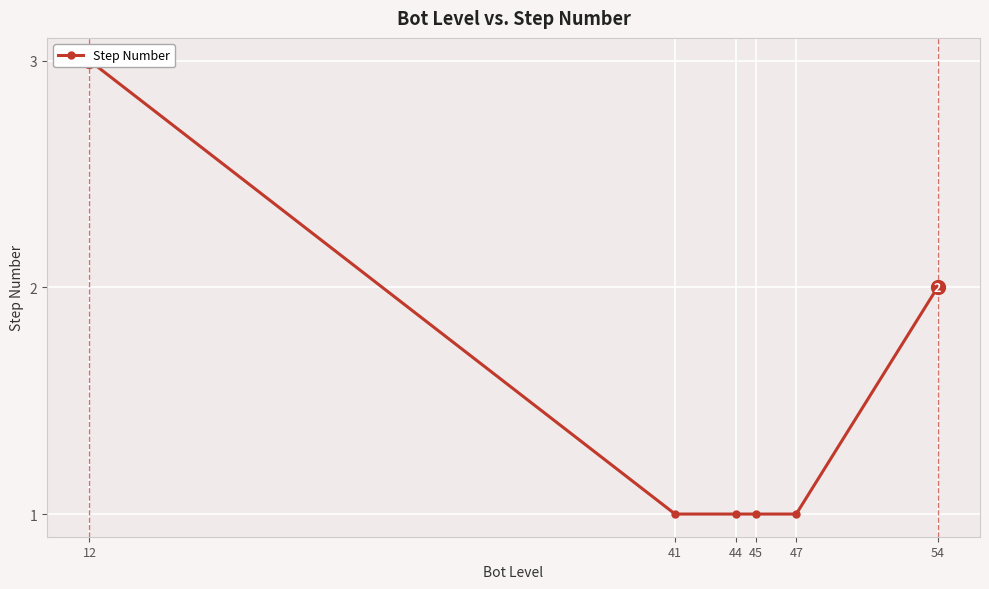

Reading right to left, list all the values displayed in this chart.

2	1	1	1	1	3